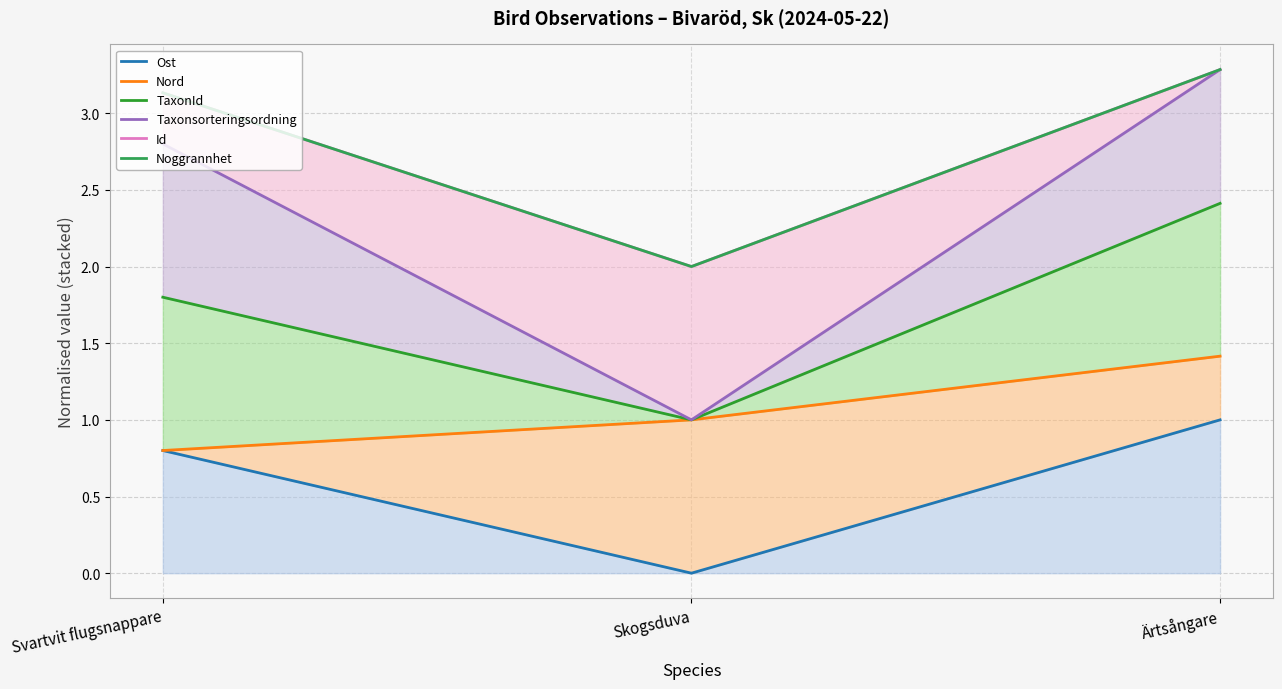

Reading left to right, list all the values displayed in this chart.

Ost: 0.8	0.0	1.0
Nord: 0.8	1.0	1.4
TaxonId: 1.8	1.0	2.4
Taxonsorteringsordning: 2.8	1.0	3.3
Id: 3.1	2.0	3.3
Noggrannhet: 3.1	2.0	3.3